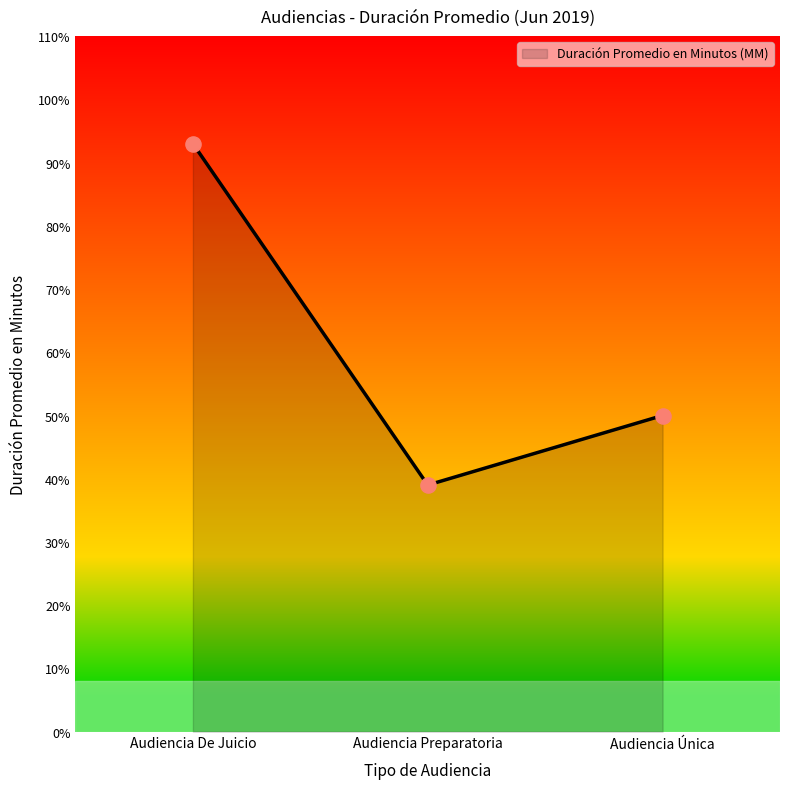

Between Audiencia De Juicio and Audiencia Única, which is larger?

Audiencia De Juicio